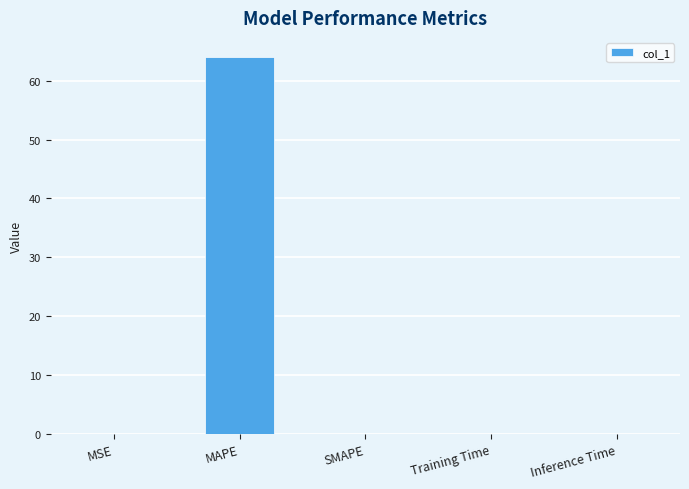

The chart shows a value of 0.0 at Inference Time. True or false?

True